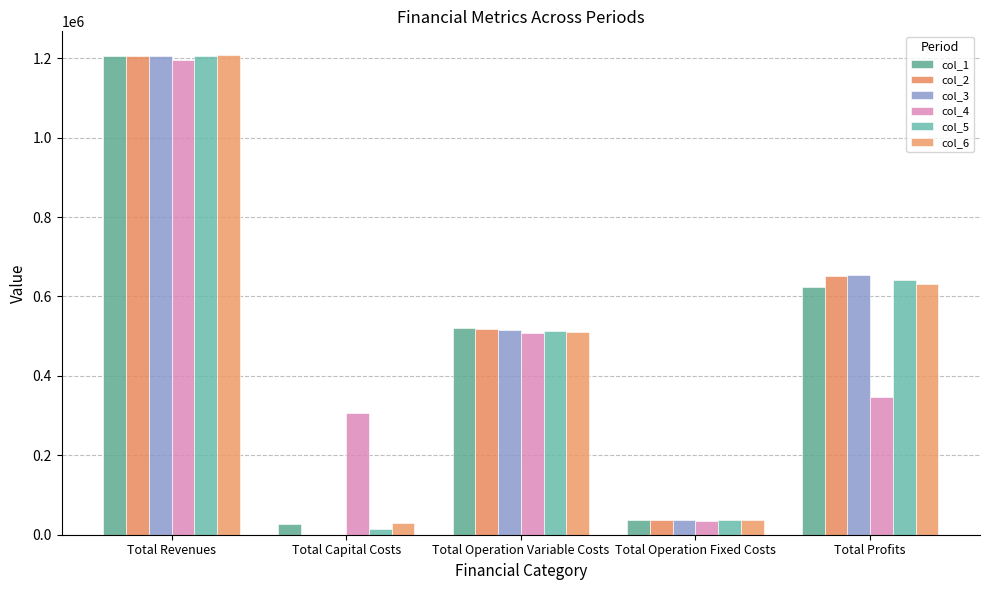

Is the value of col_1 at Total Operation Variable Costs greater than the value of col_3 at Total Revenues?

No